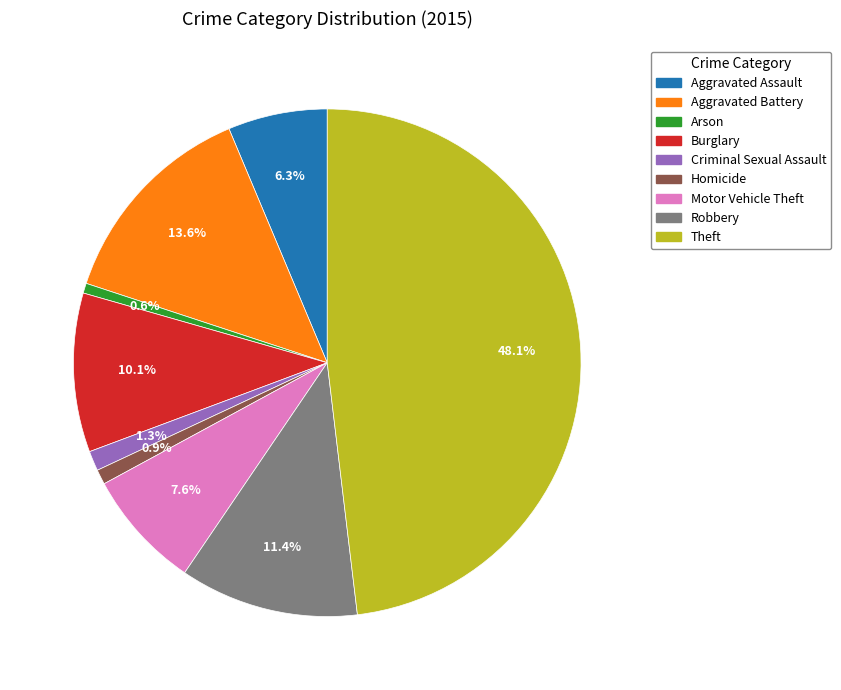

How much of the chart is everything except Aggravated Battery?

86.4%